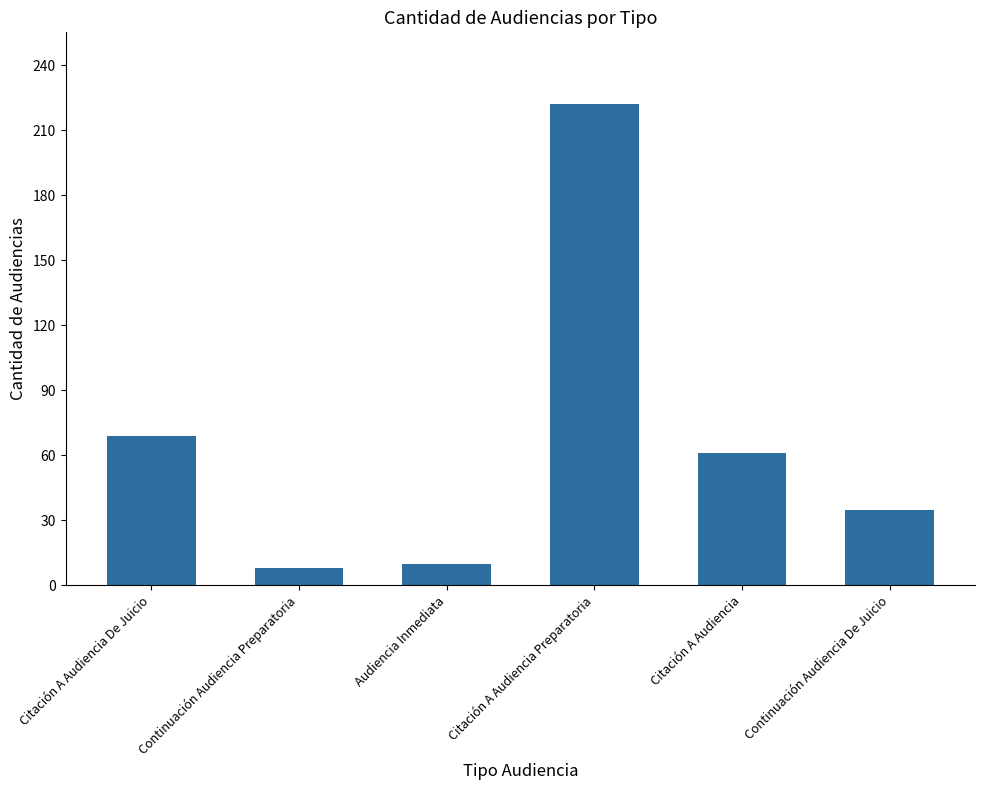

Reading left to right, extract all data points from this chart.

69	8	10	222	61	35